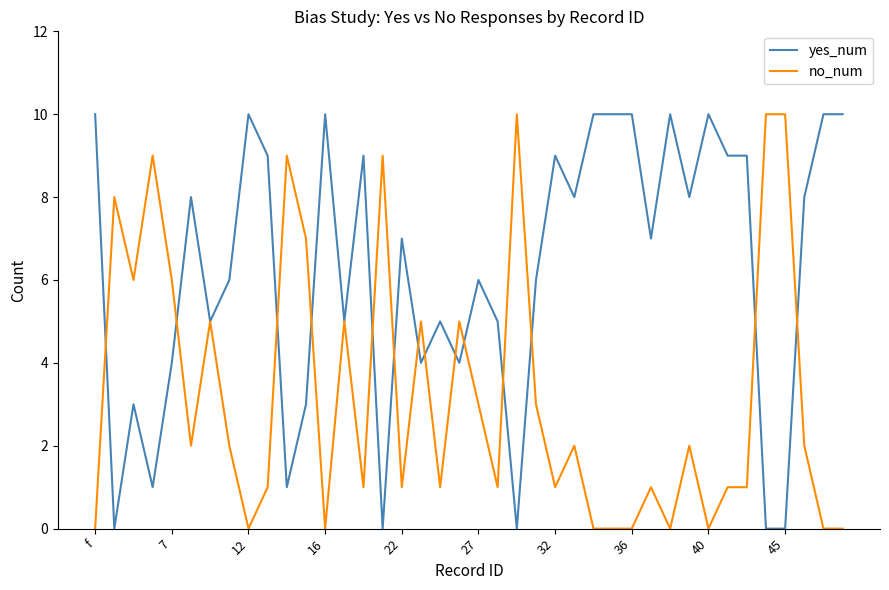

Which series ends up on top after the final intersection of yes_num and no_num?

yes_num